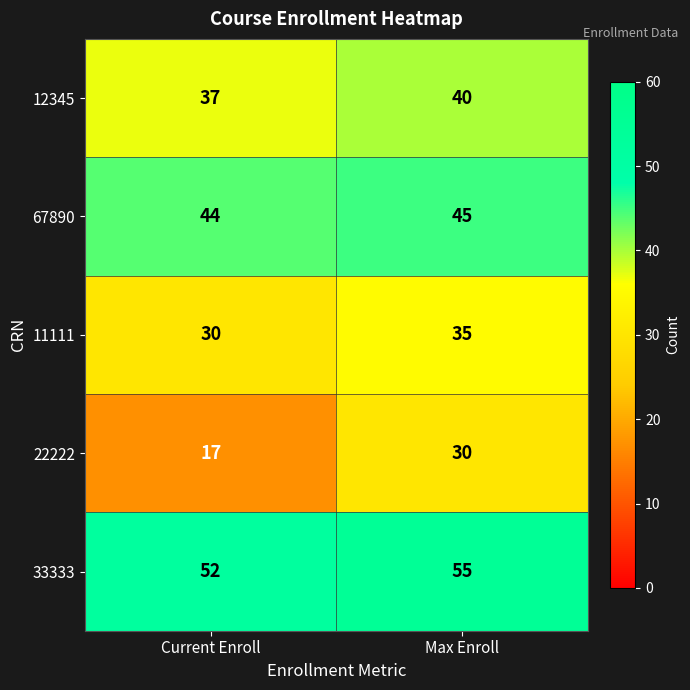

Which series has the largest total across all categories?

33333